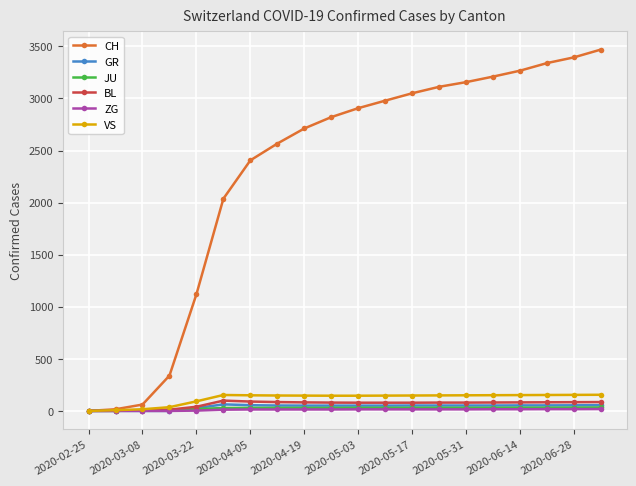

Which series has the largest total across all categories?

CH